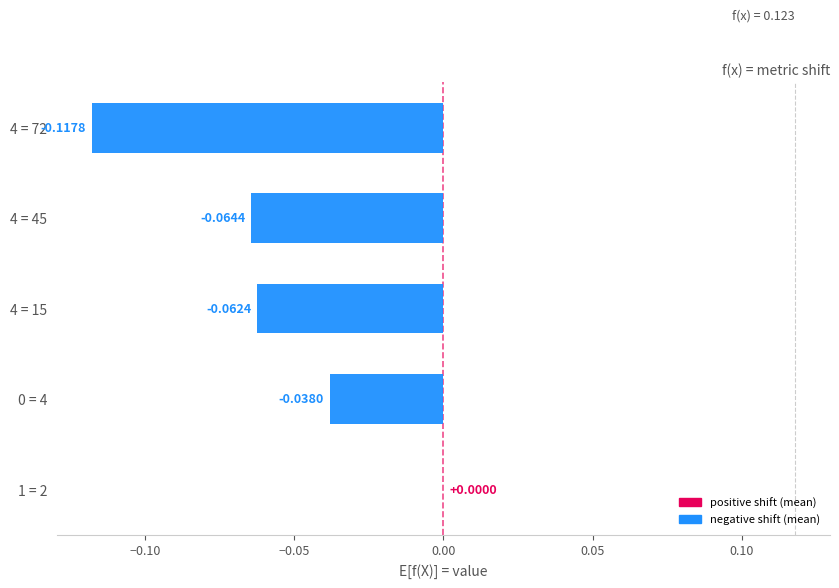

Which has a higher value, 4 = 72 or 1 = 2?

1 = 2